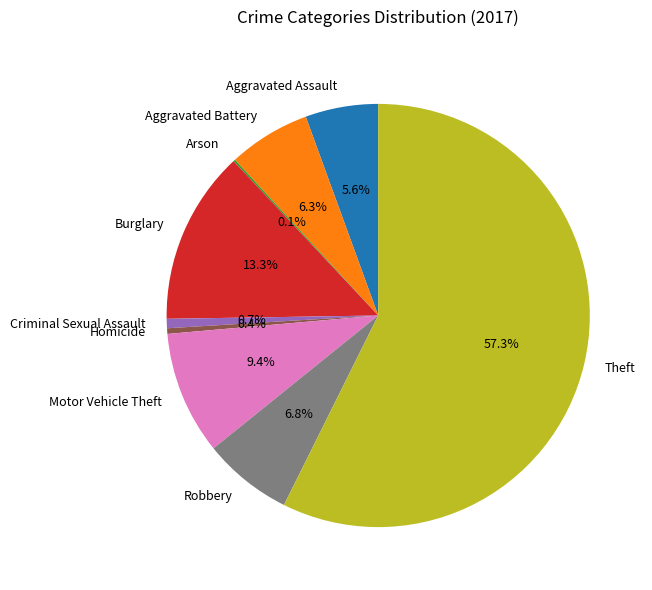

Approximately how many times larger is the value at Criminal Sexual Assault compared to Homicide?

1.7